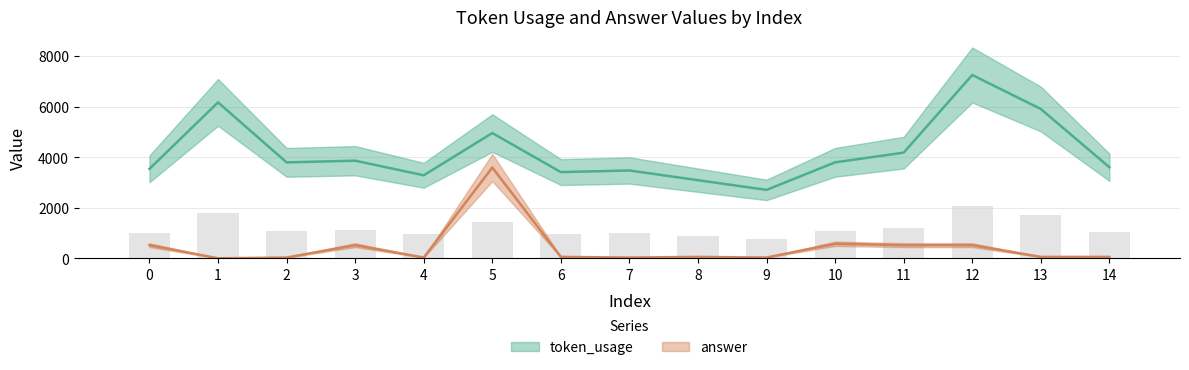

Which series has the largest range (max minus min)?

token_usage